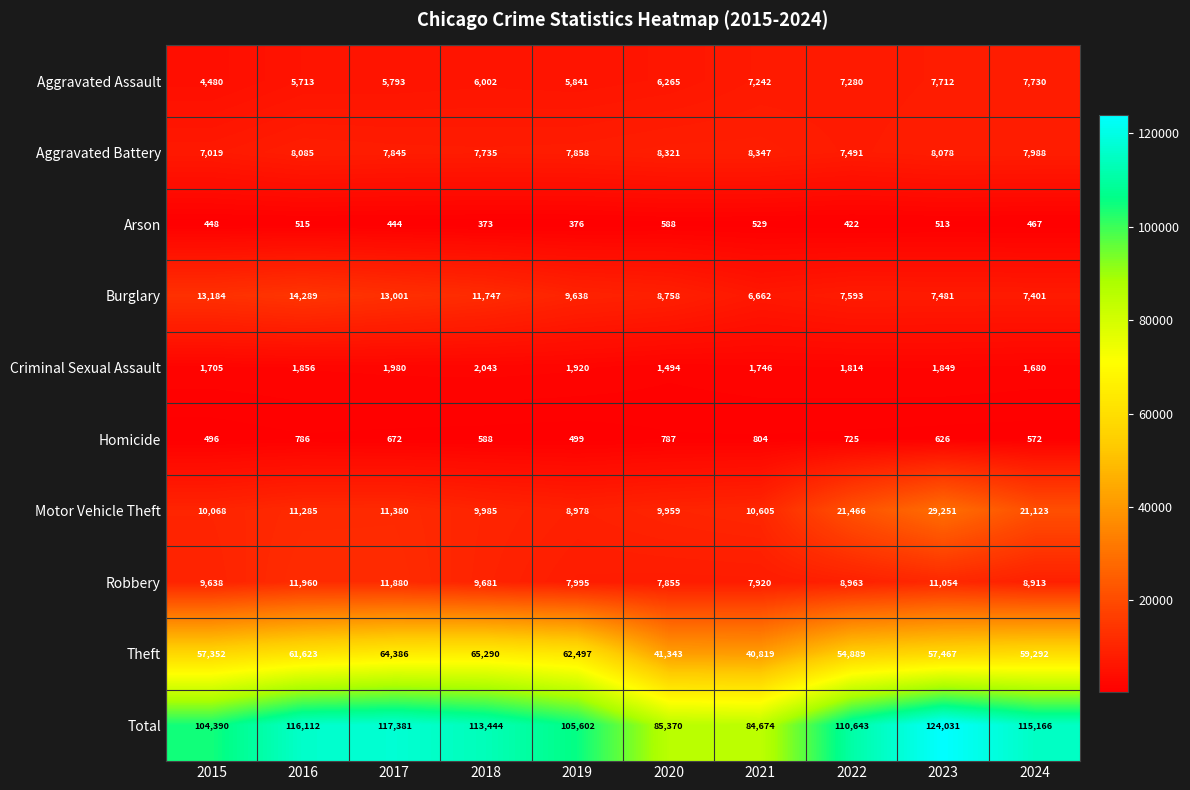

True or false: Homicide has a value of 804 at 2021.

True